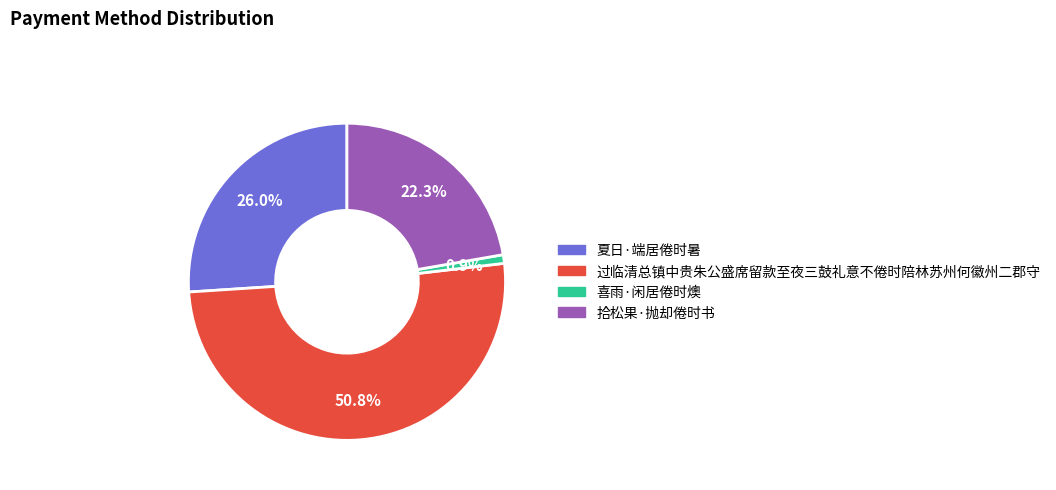

Do 拾松果·抛却倦时书 and 夏日·端居倦时暑 together represent more than half of the pie?

No